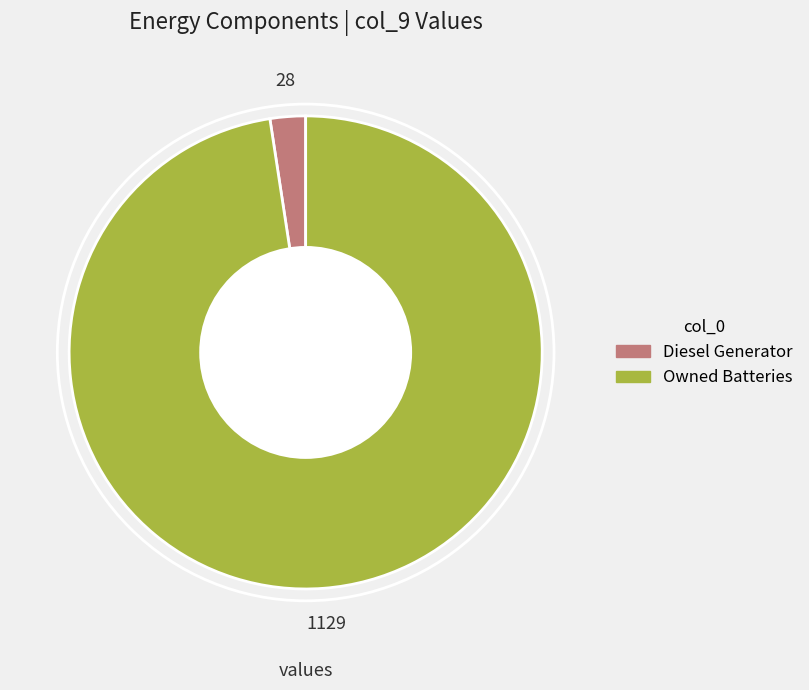

Is there any slice that represents more than half of the pie?

Yes